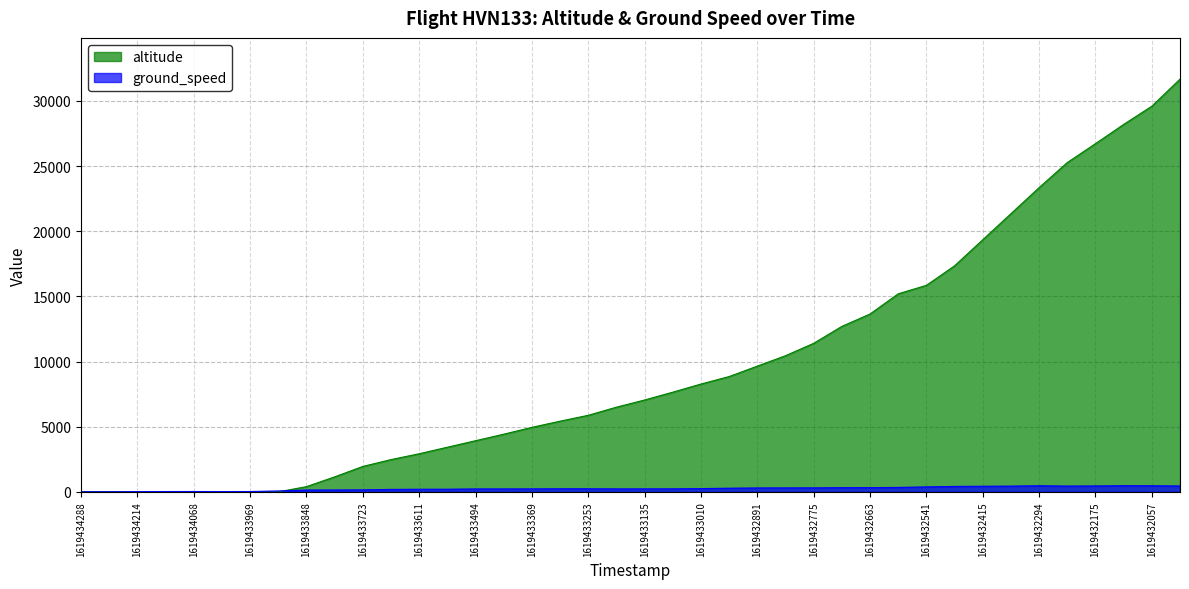

What is the total value across all series at 1619432476?

17766